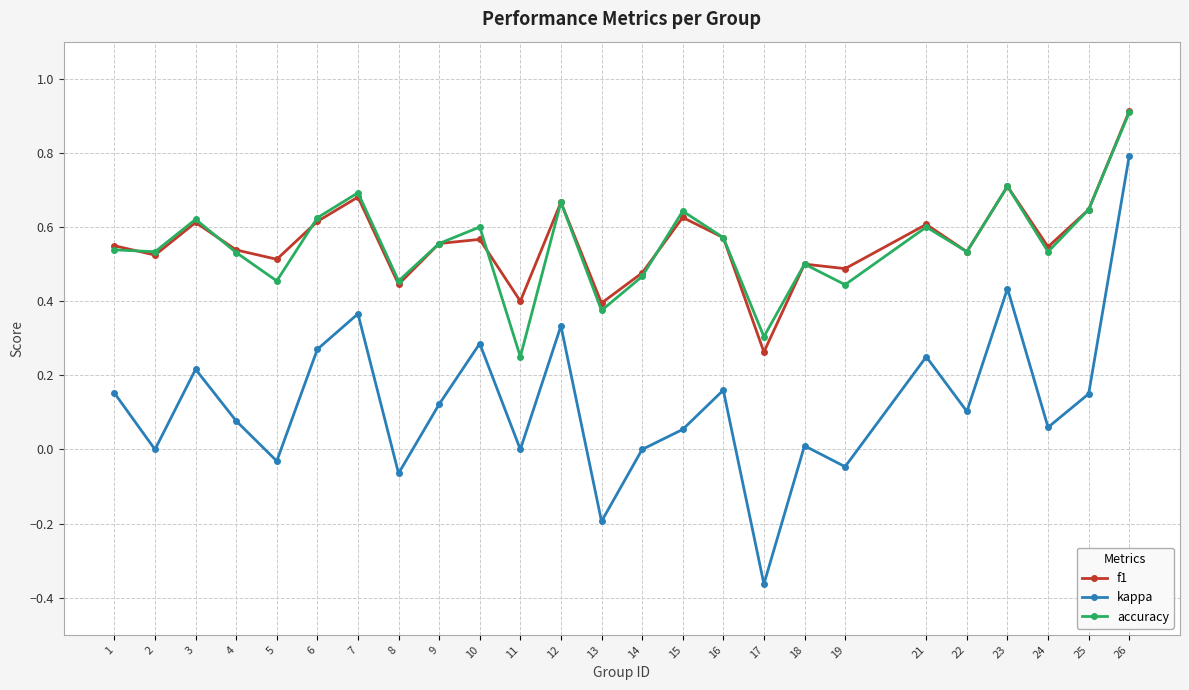

What is the total value across all series at 6?

1.5